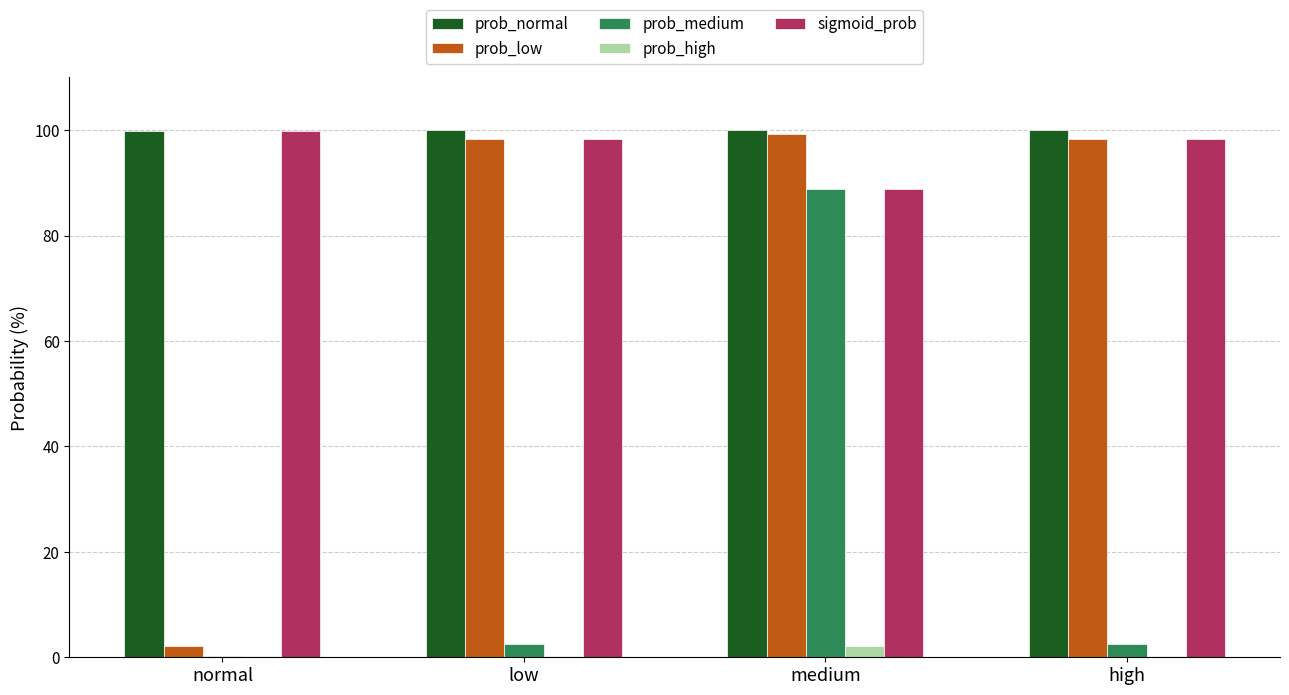

Which series changed the most between medium and high?

prob_medium